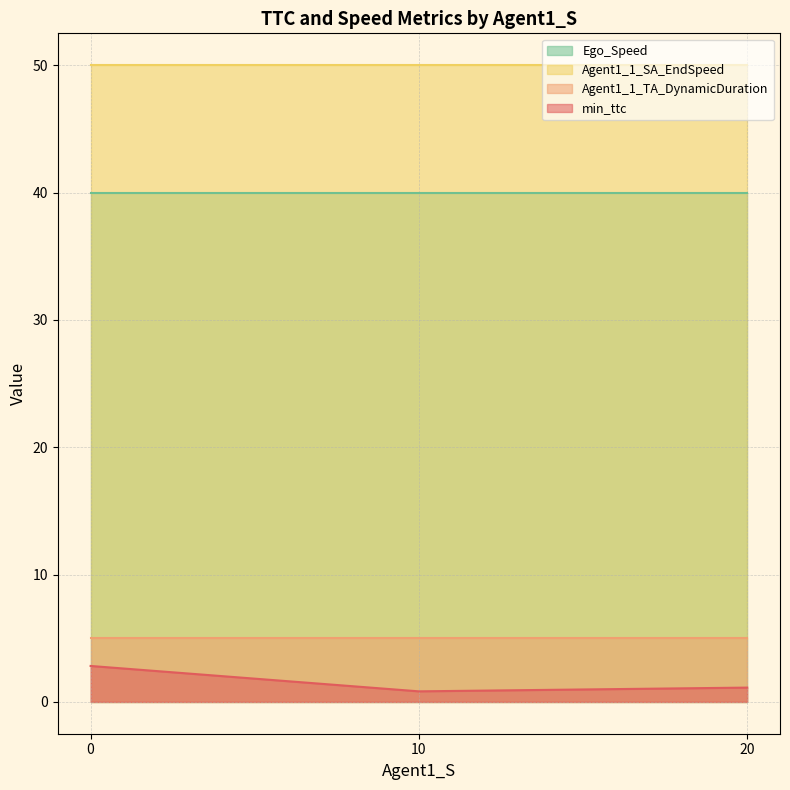

Rank the series by their maximum value, from lowest to highest.

min_ttc, Agent1_1_TA_DynamicDuration, Ego_Speed, Agent1_1_SA_EndSpeed